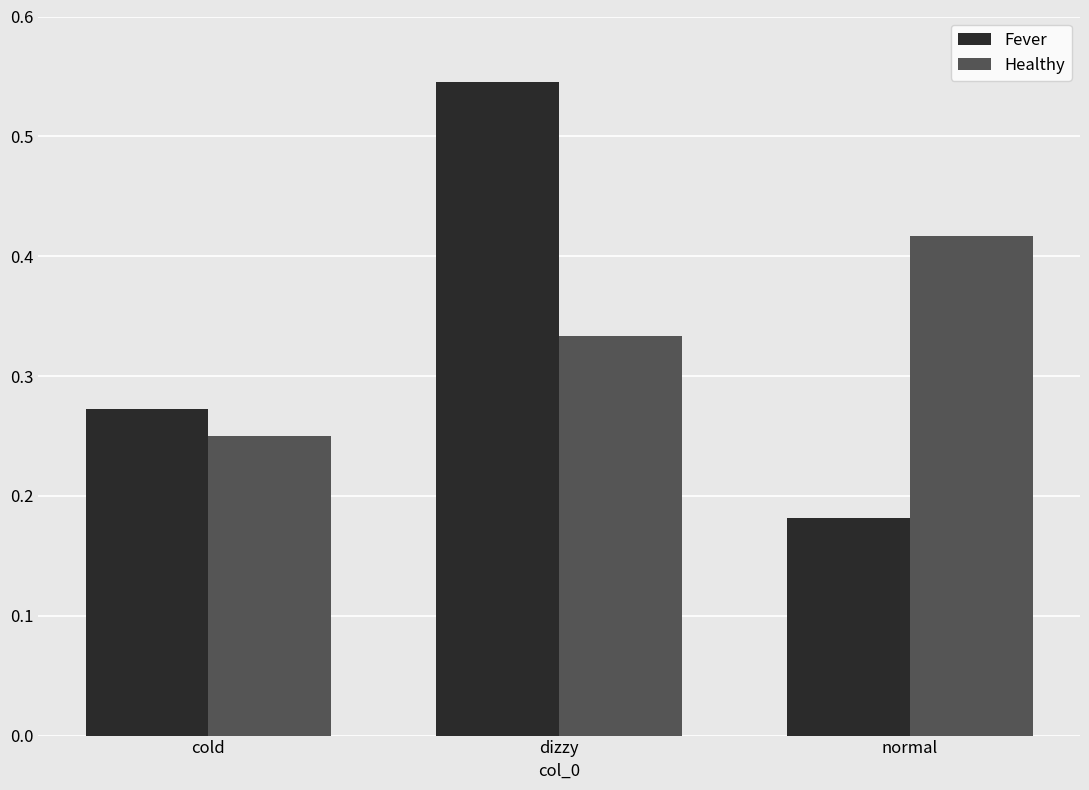

List the labels in order of Healthy value, largest first.

normal, dizzy, cold